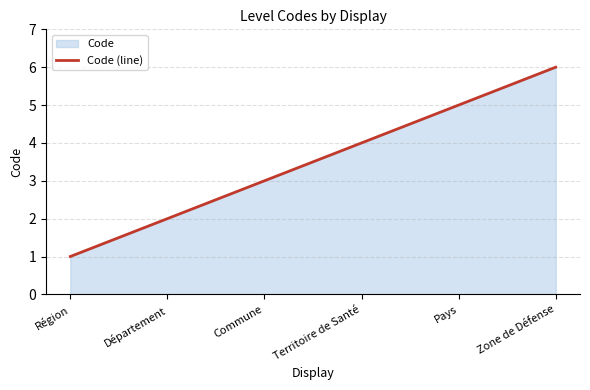

Rank the categories by value from lowest to highest.

Région, Département, Commune, Territoire de Santé, Pays, Zone de Défense